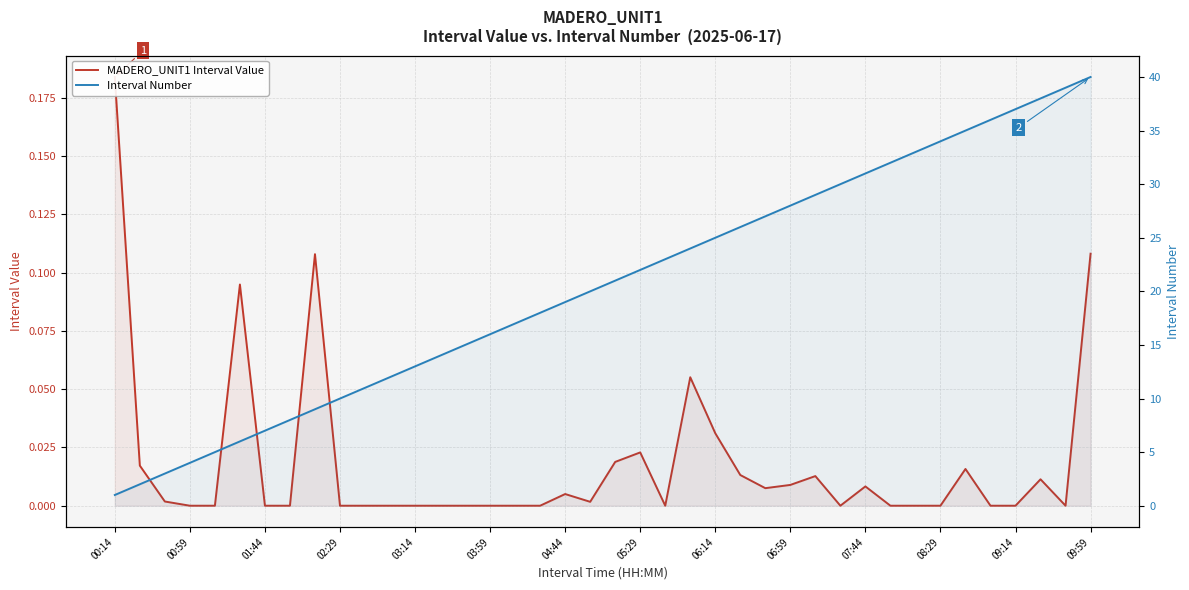

Which category has the lowest value in the Interval Number series?

00:14